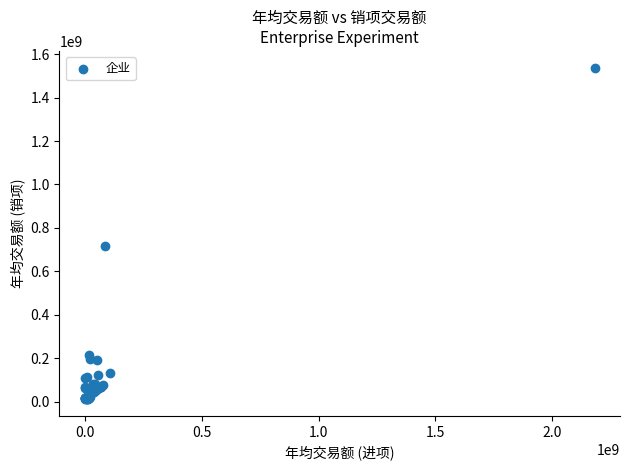

What Y value in the scatter plot is closest to 774799892?

715513528.2